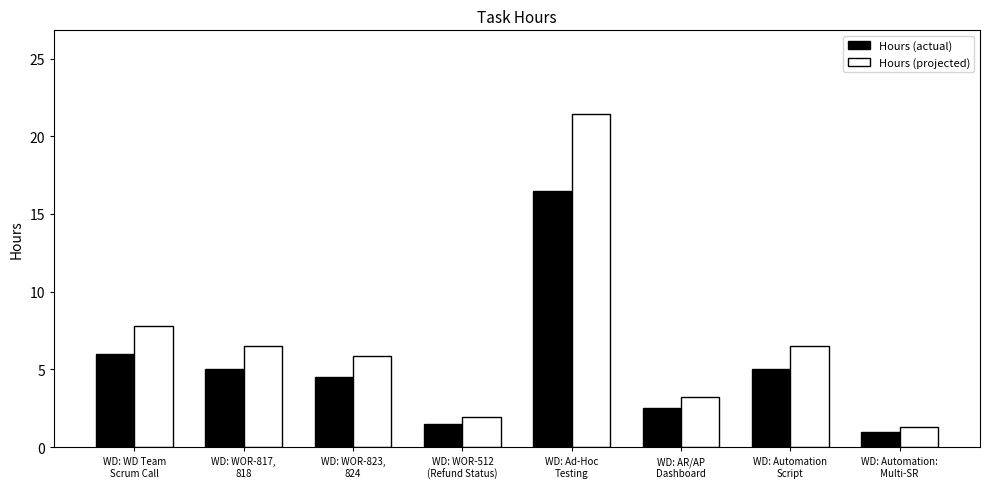

Which category has the lowest value in the Hours (projected) series?

WD: Automation:
Multi-SR